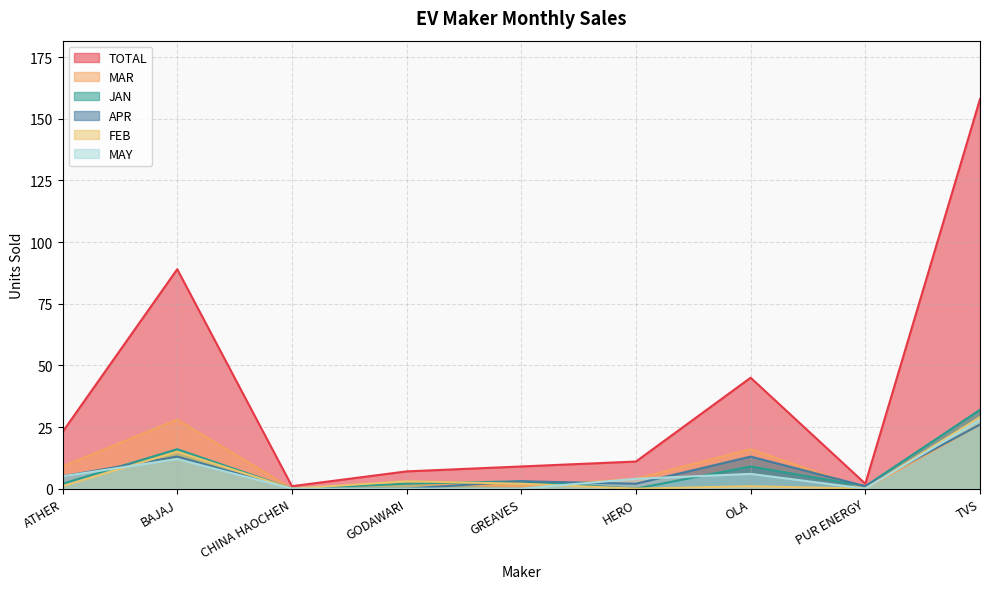

In MAY, how many points are higher than both neighbors (excluding endpoints)?

2